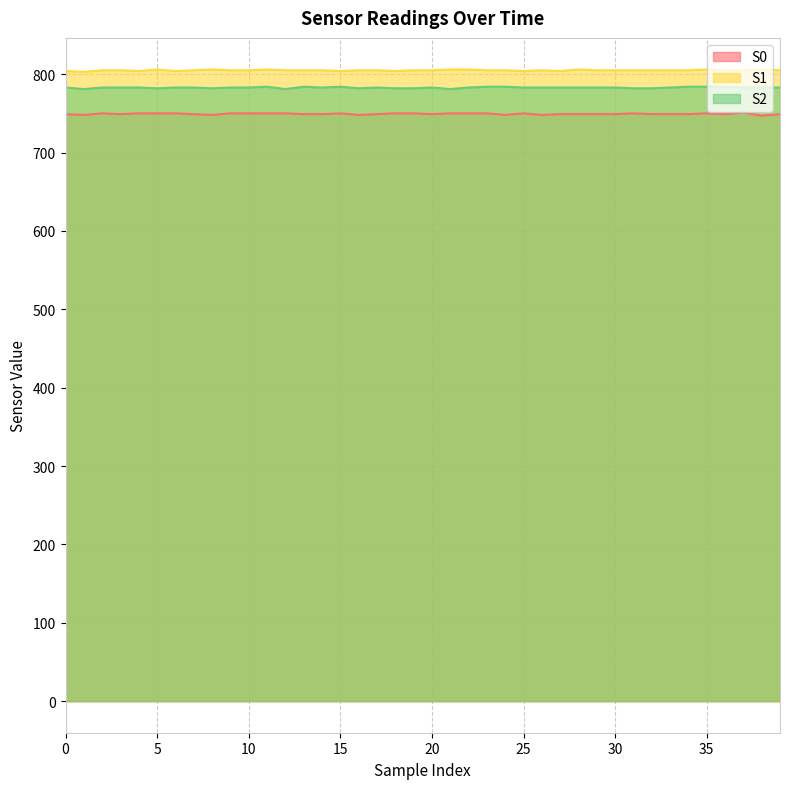

True or false: S0 has a value of 350 at 19.

False